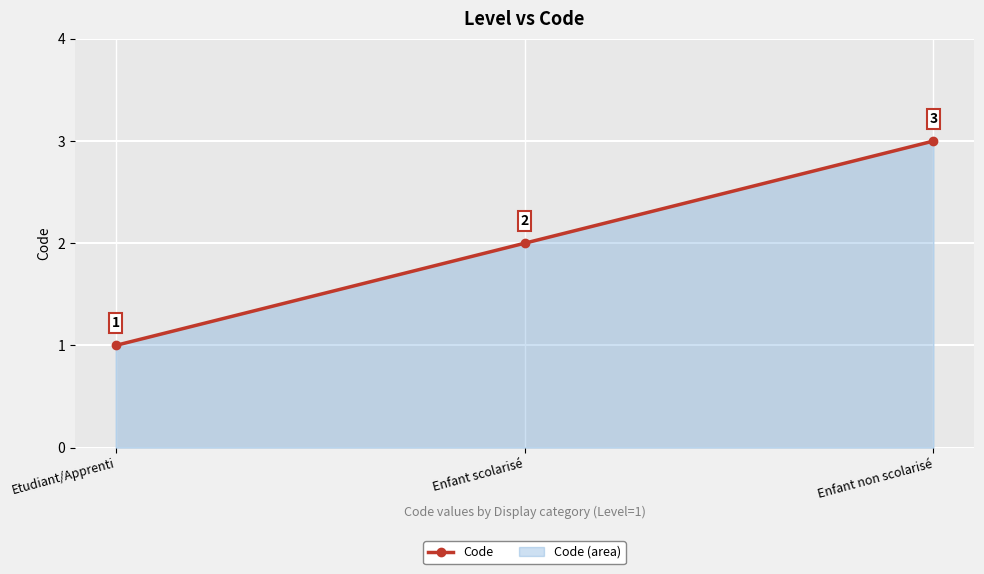

What is the difference between the maximum and minimum values?

2